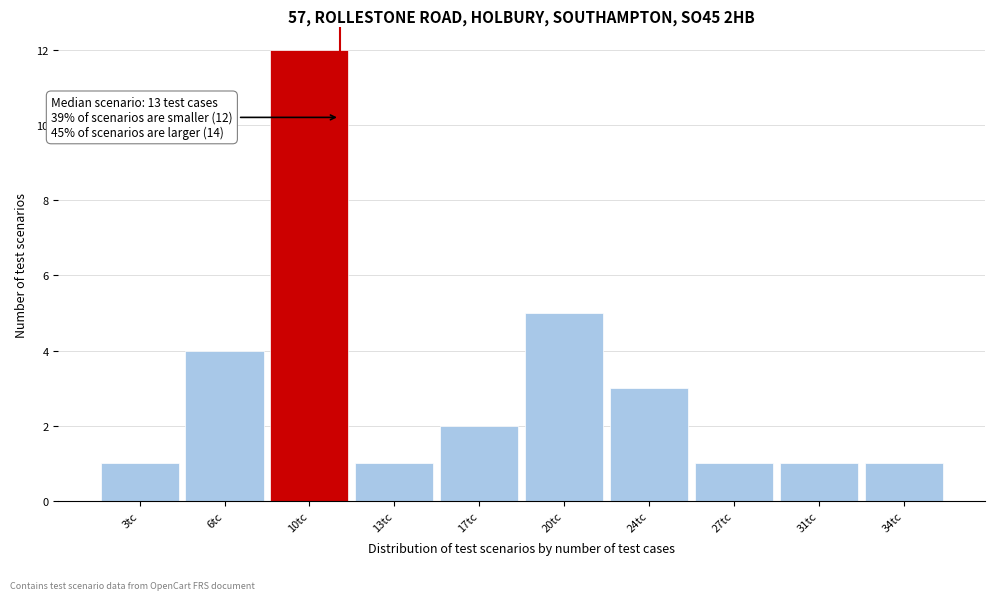

Reading left to right, extract all data points from this chart.

1	4	12	1	2	5	3	1	1	1